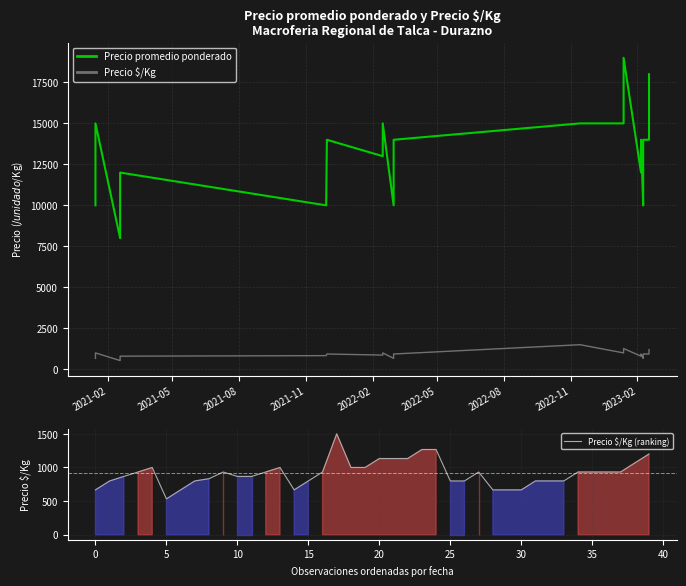

What is the maximum value for Precio $/Kg (ranking)?

1500